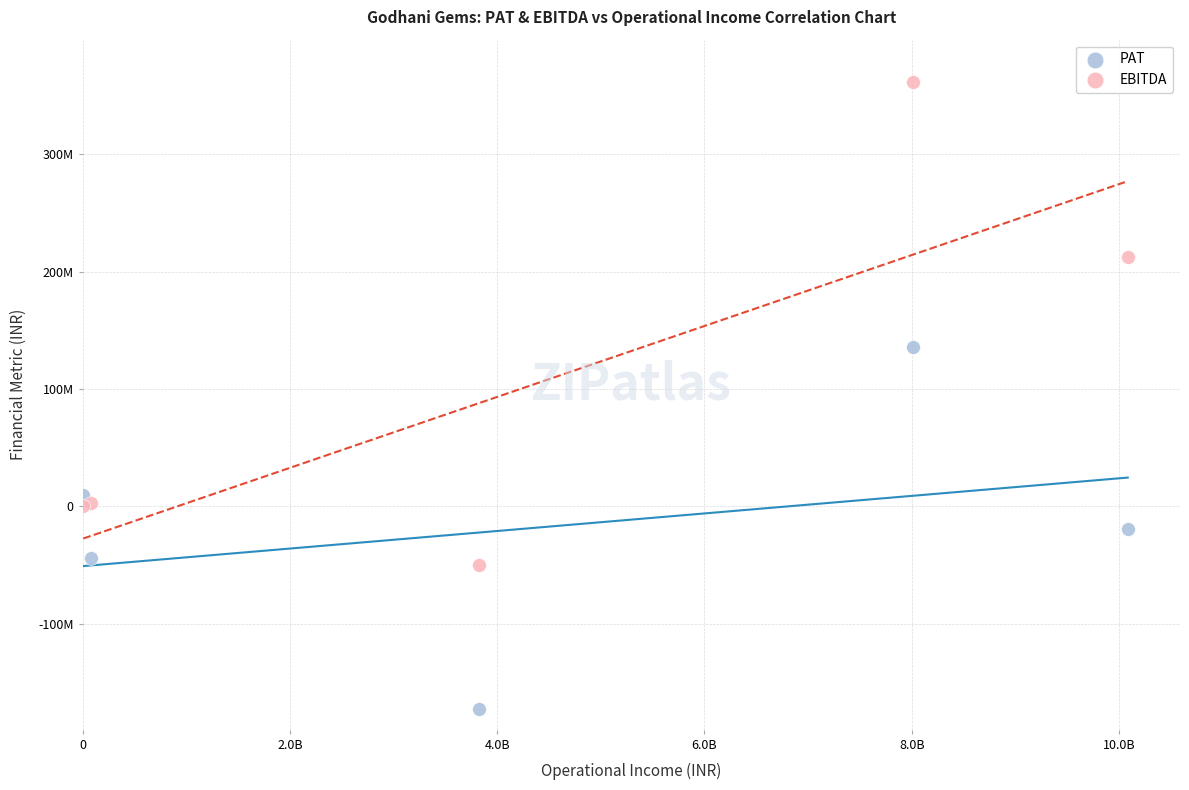

Which series has the widest spread of Y values?

EBITDA